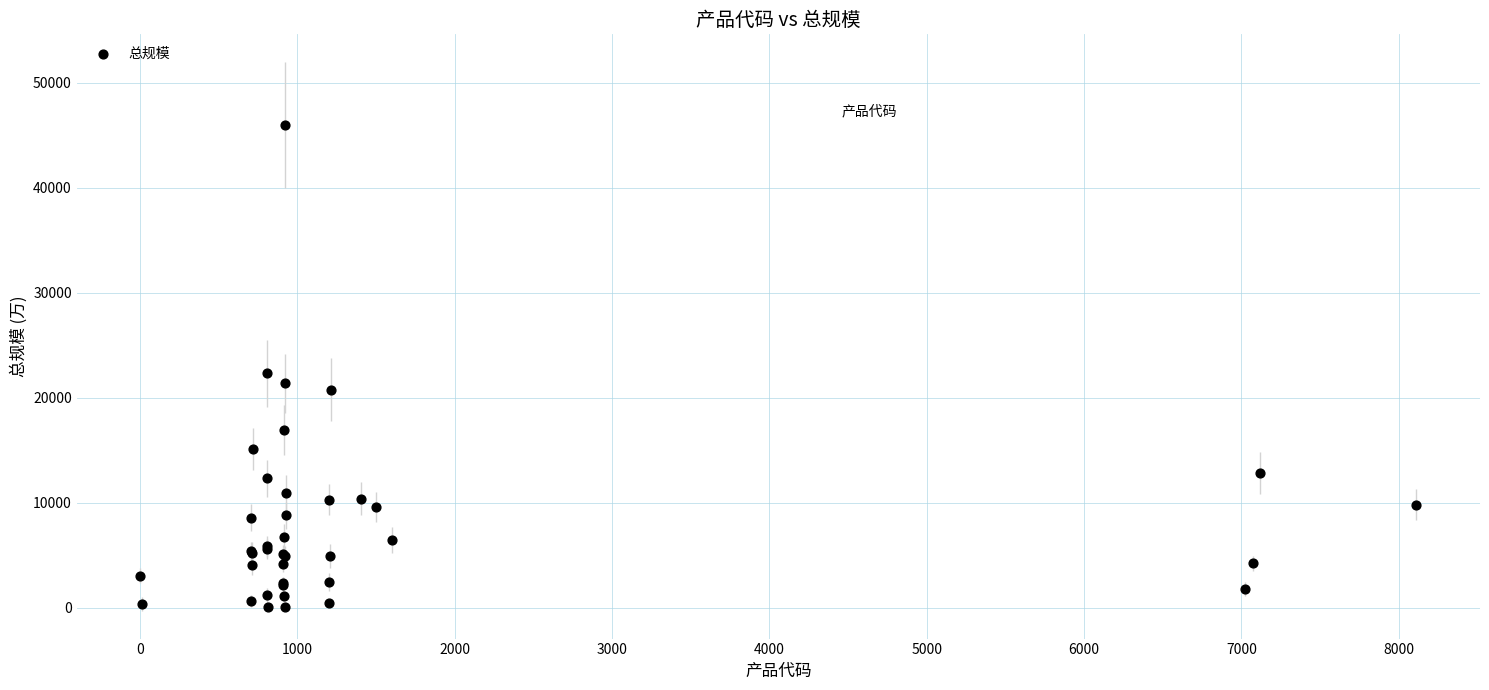

What Y value in the scatter plot is closest to 23020?

22321